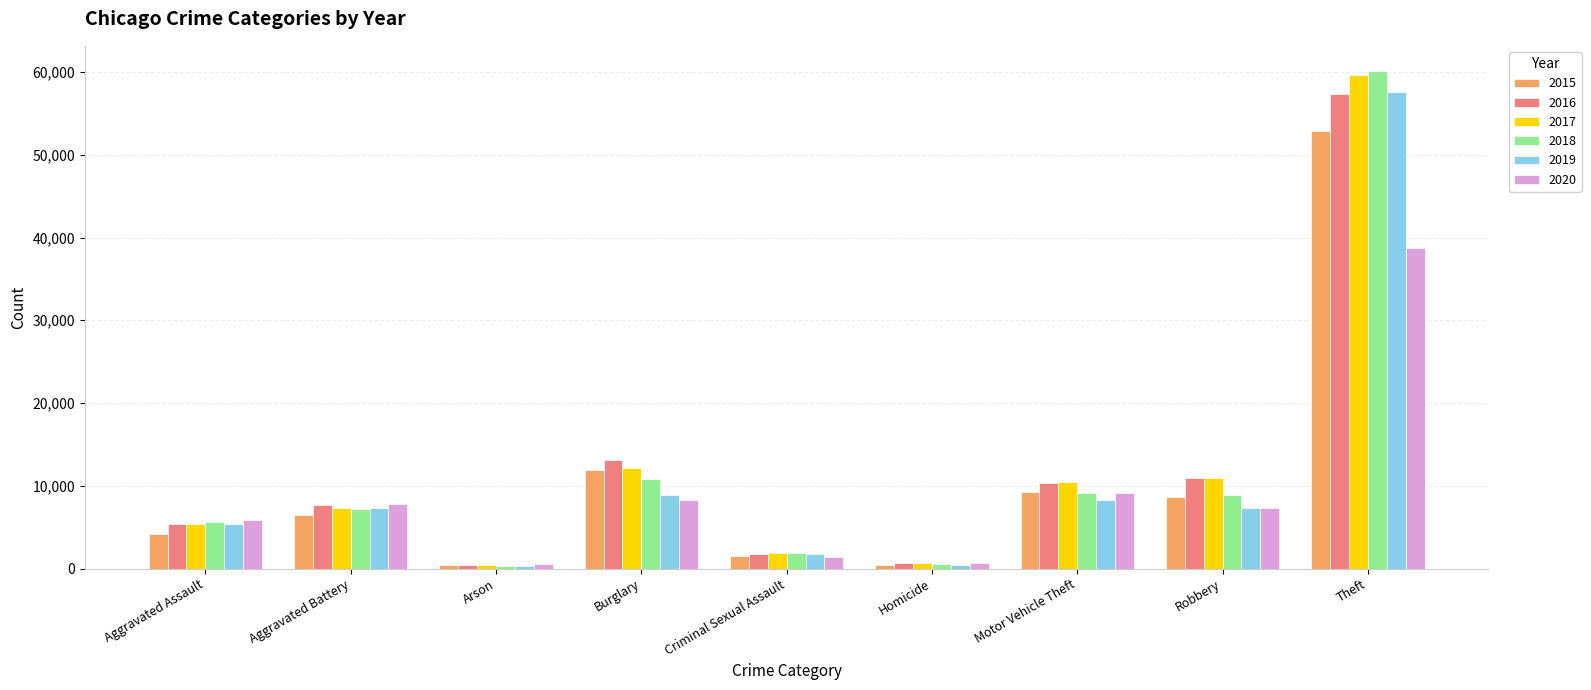

At which label is 2018 closest to 30244?

Burglary